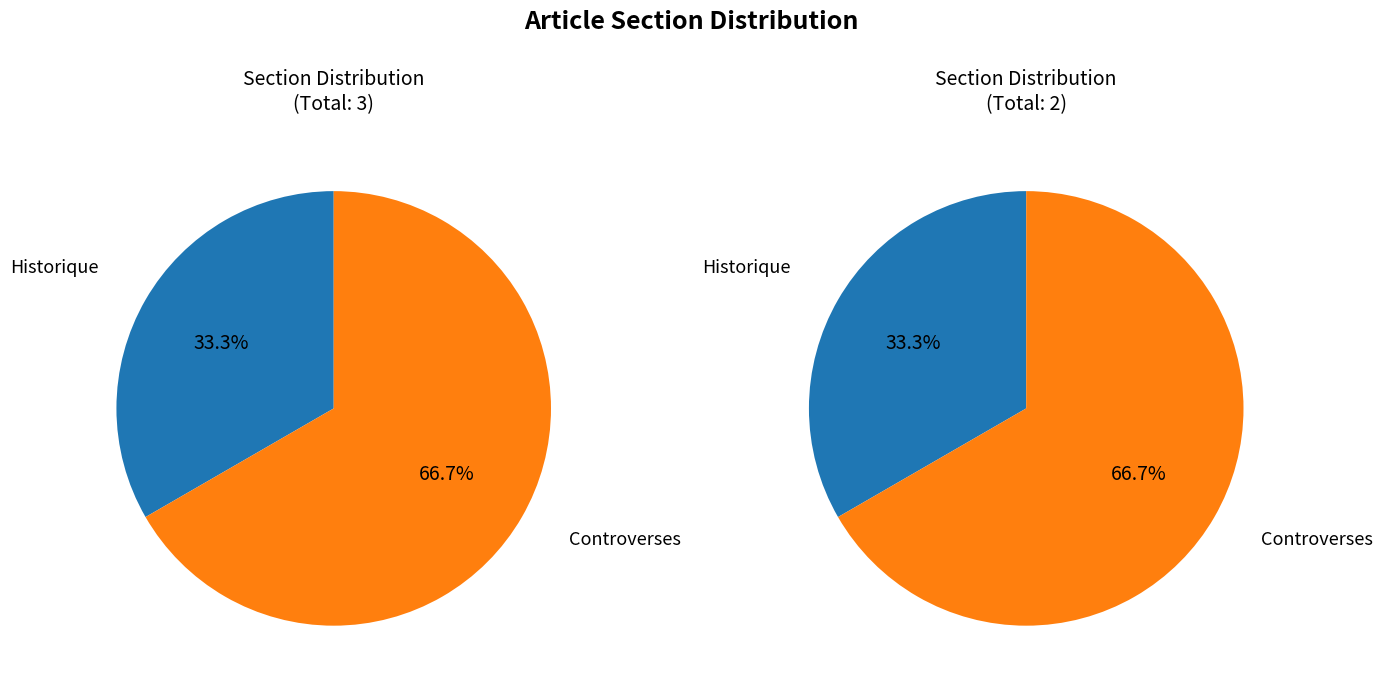

To the nearest percent, what is the average slice percentage?

50%